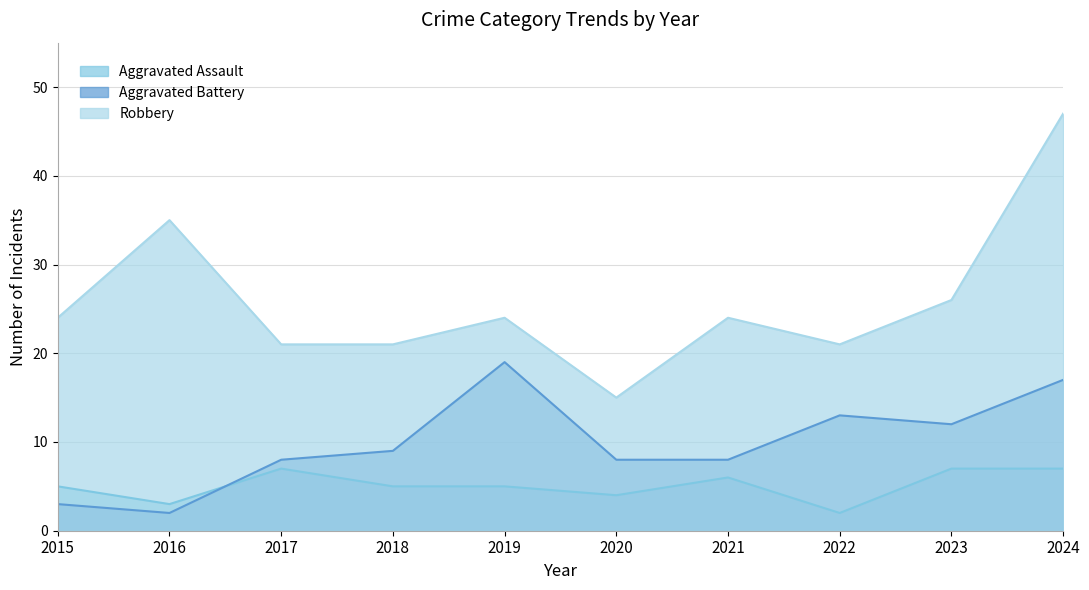

Where is the first local maximum for Aggravated Assault?

2017